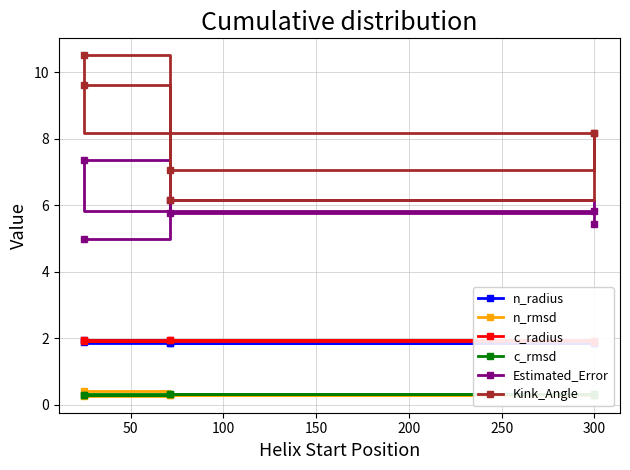

What is the total value across all series at 150?

22.5